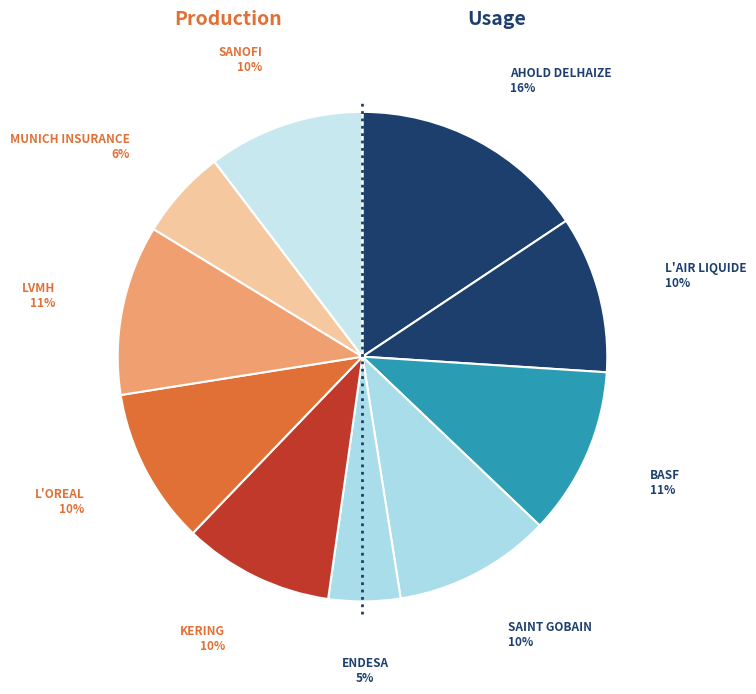

Is it true that SAINT GOBAIN is 10% of the pie?

True